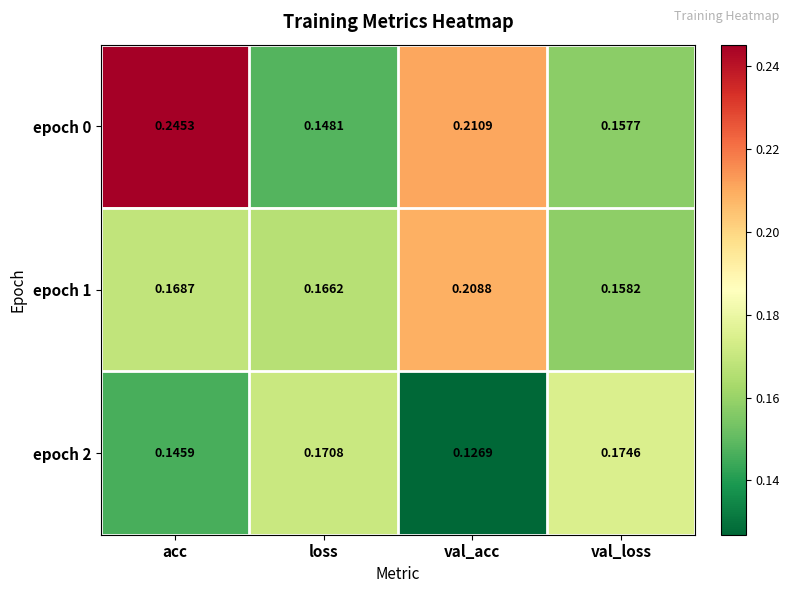

At which label does epoch 2 reach its minimum?

val_acc